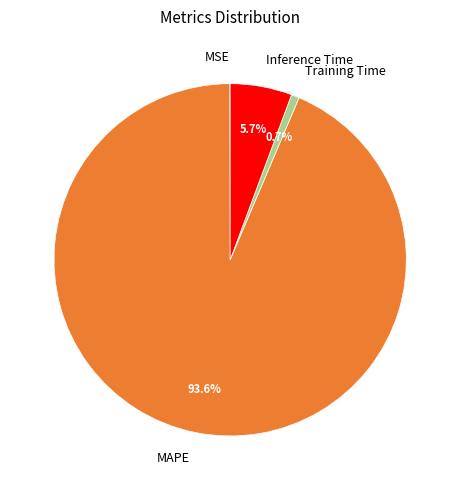

Does any single category account for the majority?

Yes